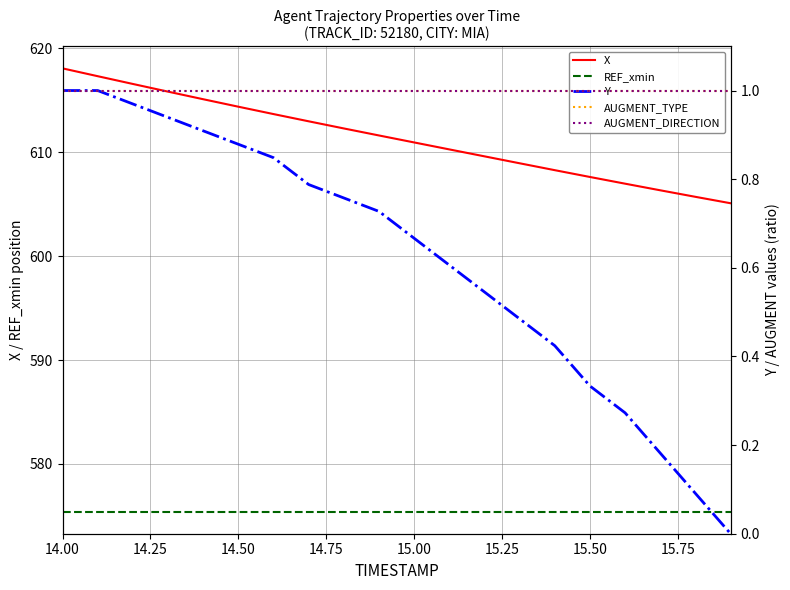

How many lines are shown in the chart?

5